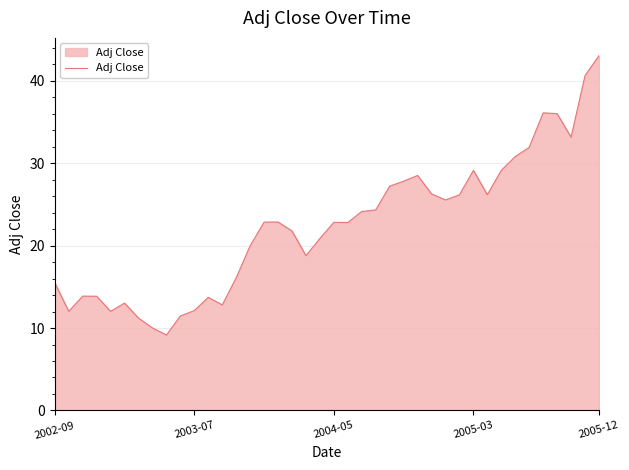

What is the minimum value shown in the chart?

9.2